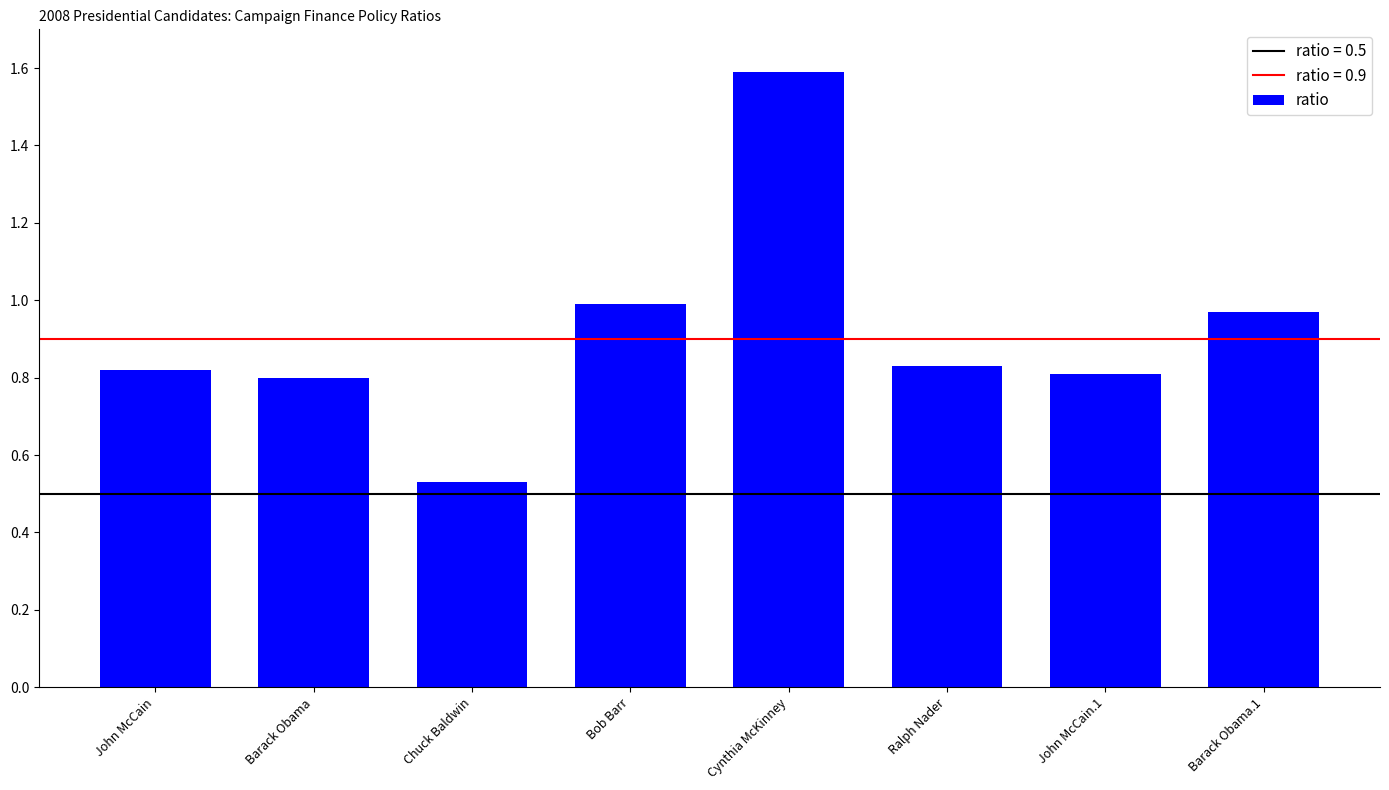

Which has a higher value, Cynthia McKinney or Bob Barr?

Cynthia McKinney